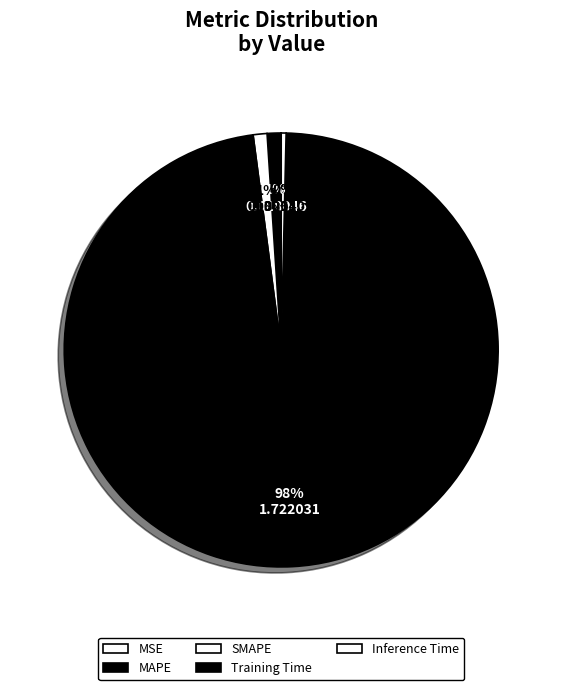

Which slice represents more than half of the pie?

Training Time